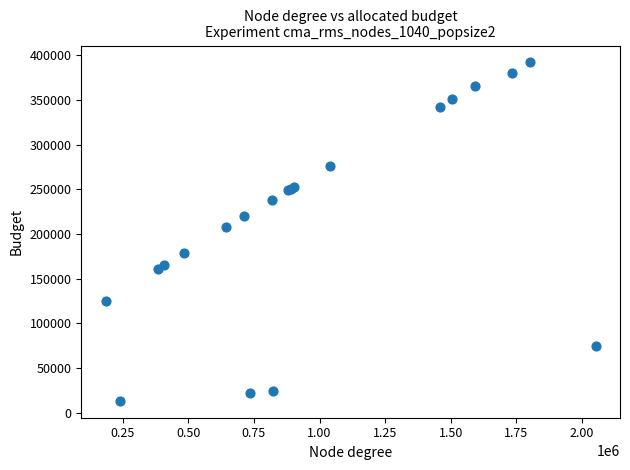

What Y value in the scatter plot is closest to 202728?

207588